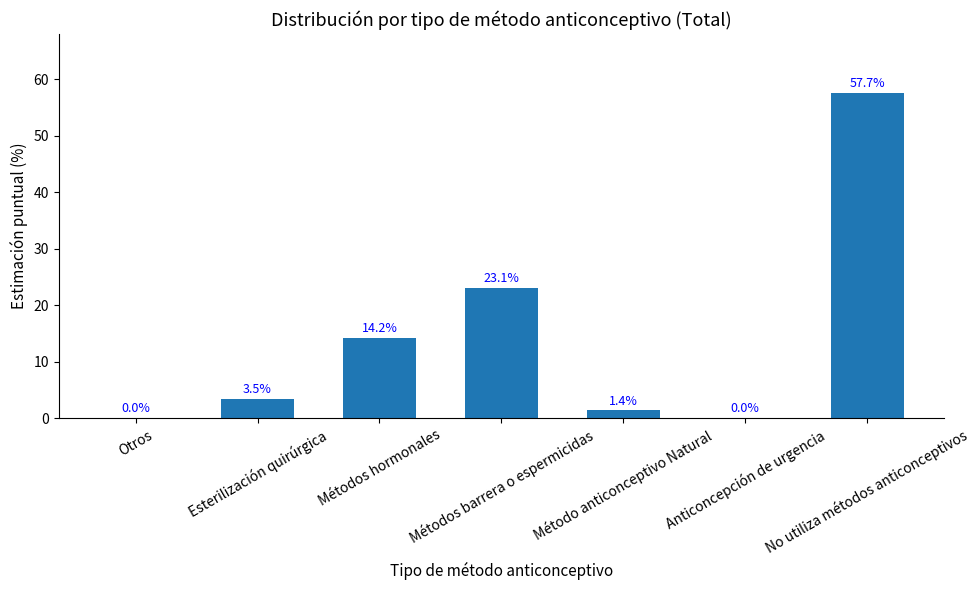

What is the label of the 5th bar from the right?

Métodos hormonales